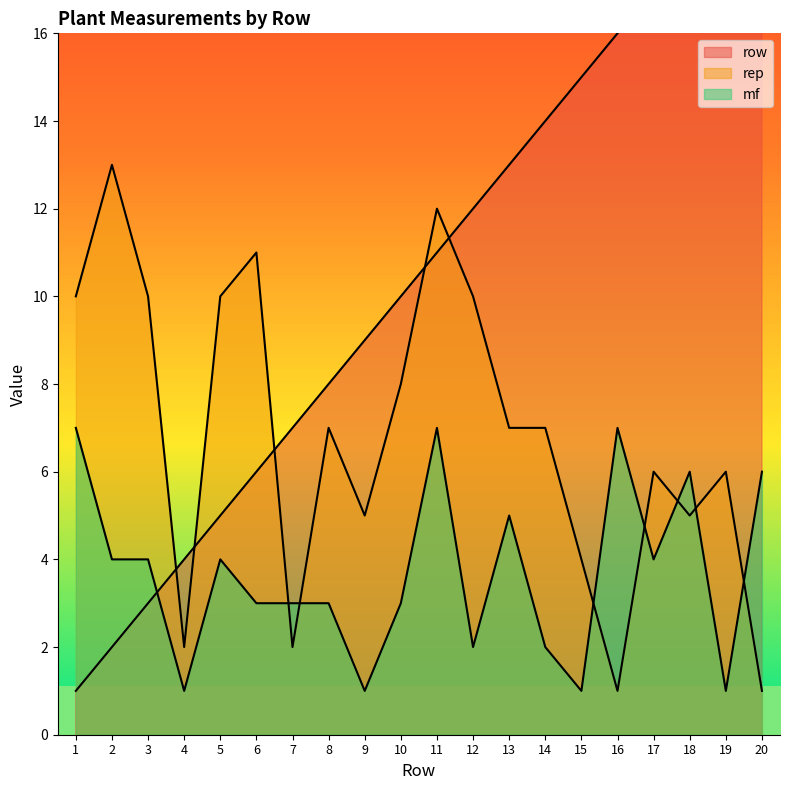

What is the value of the mf point at the 6th from the left?

3